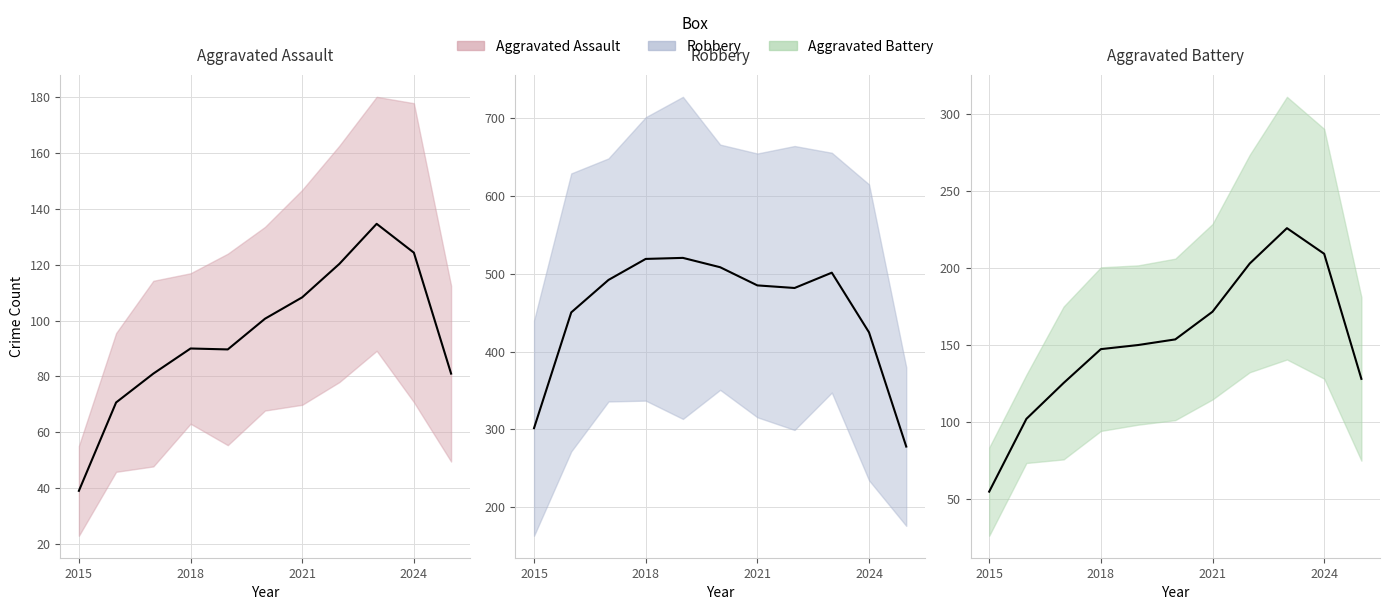

The Robbery series shows 752 at 2023. True or false?

False